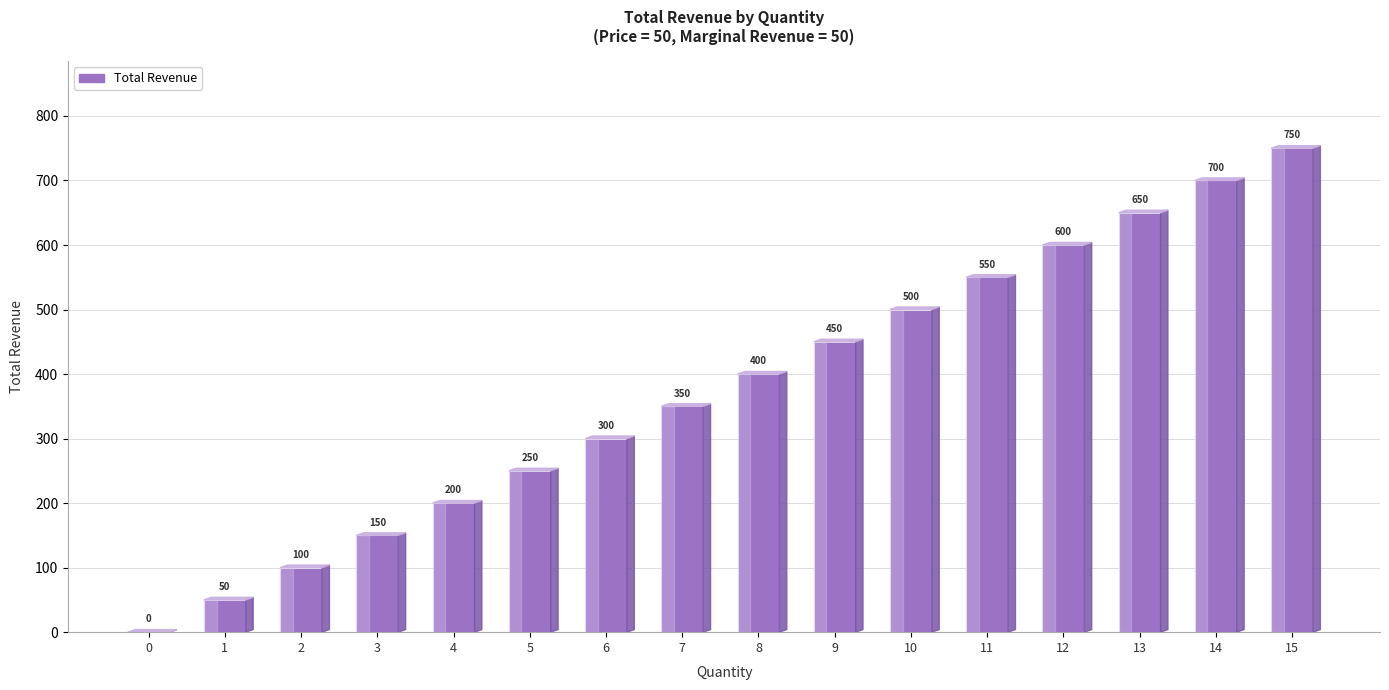

True or false: the data shows 106 at 8.

False